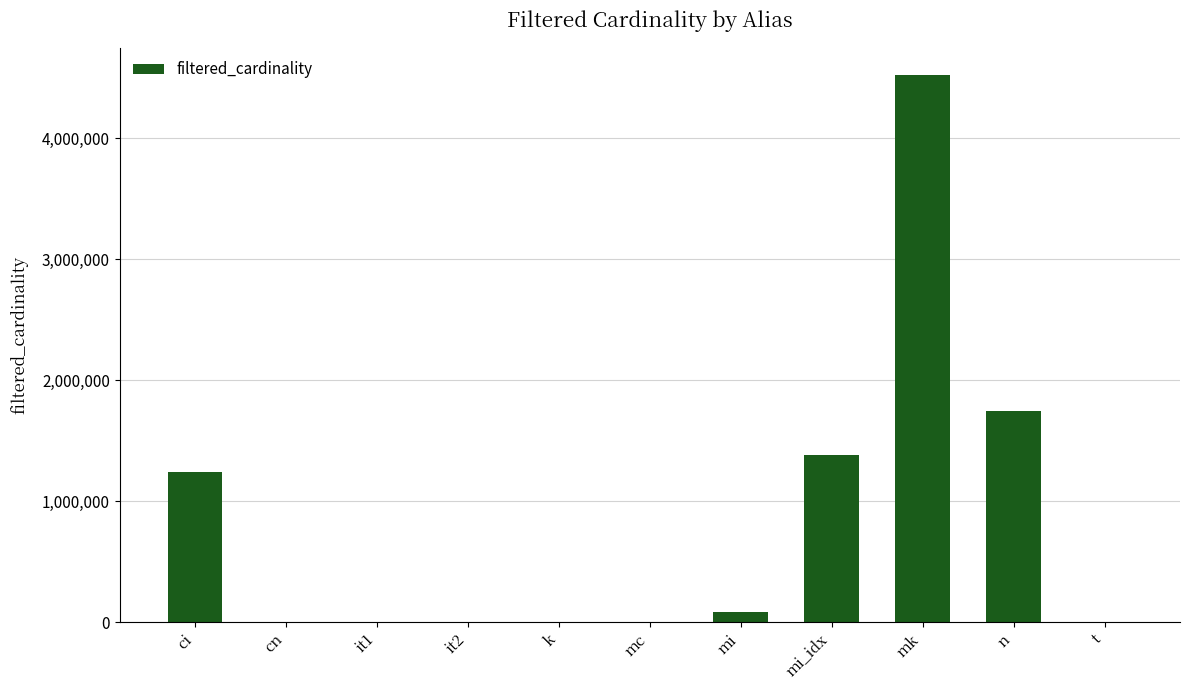

Approximately how many times larger is the value at ci compared to mc?

13661.3